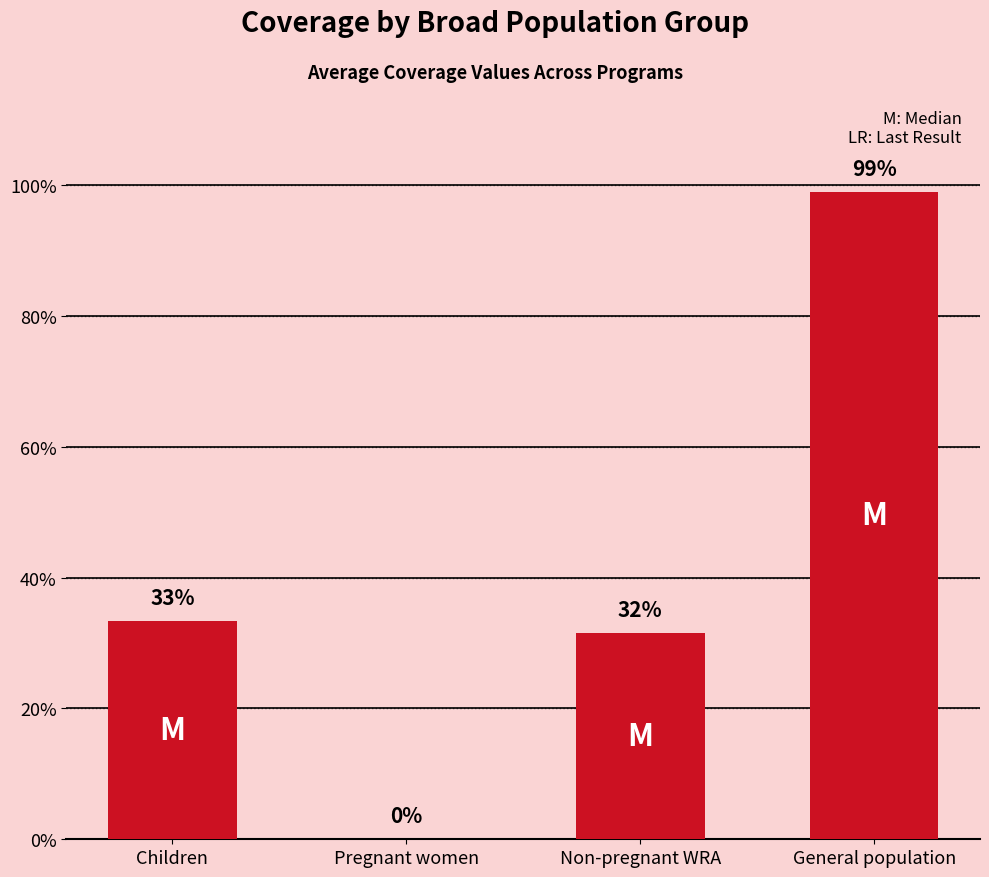

Reading left to right, what are all the values shown in this chart?

Children=0.3	Pregnant women=0.0	Non-pregnant WRA=0.3	General population=1.0